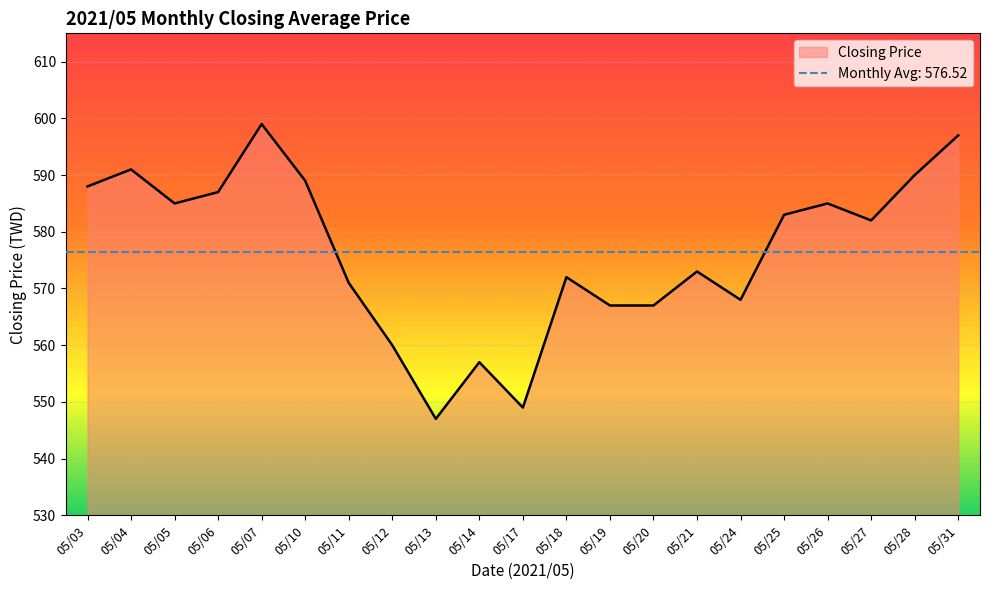

Approximately how many times larger is the value at 05/18 compared to 05/21?

1.0